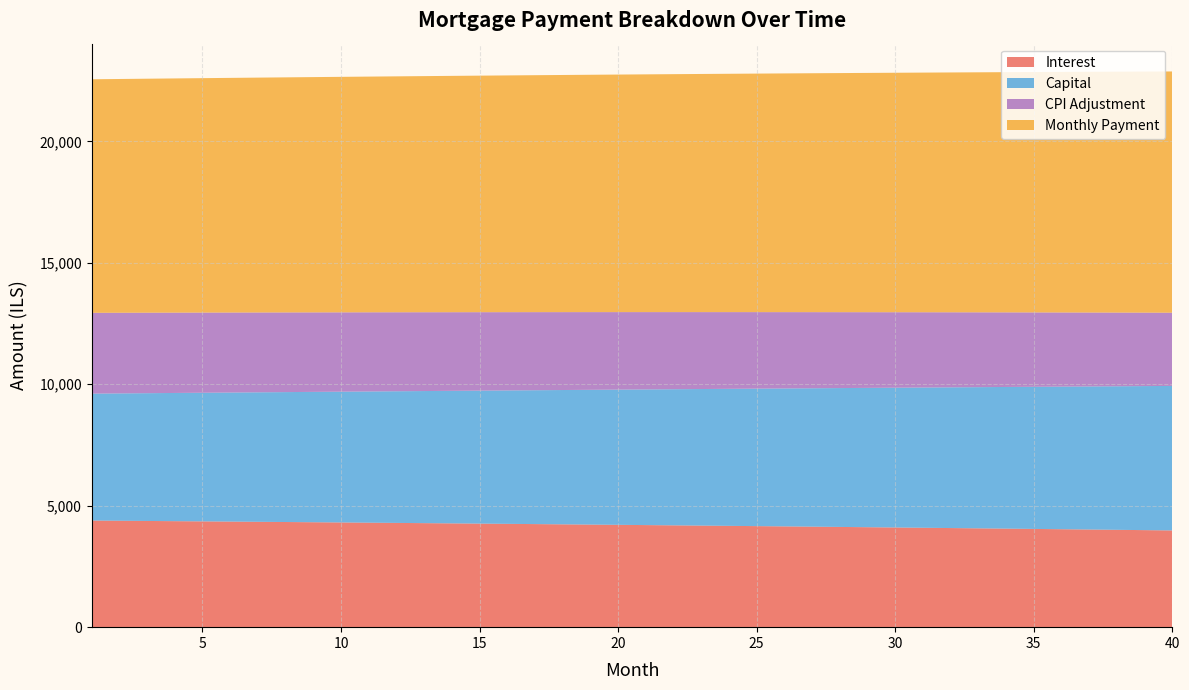

What is the total value across all series at 5?

22603.9